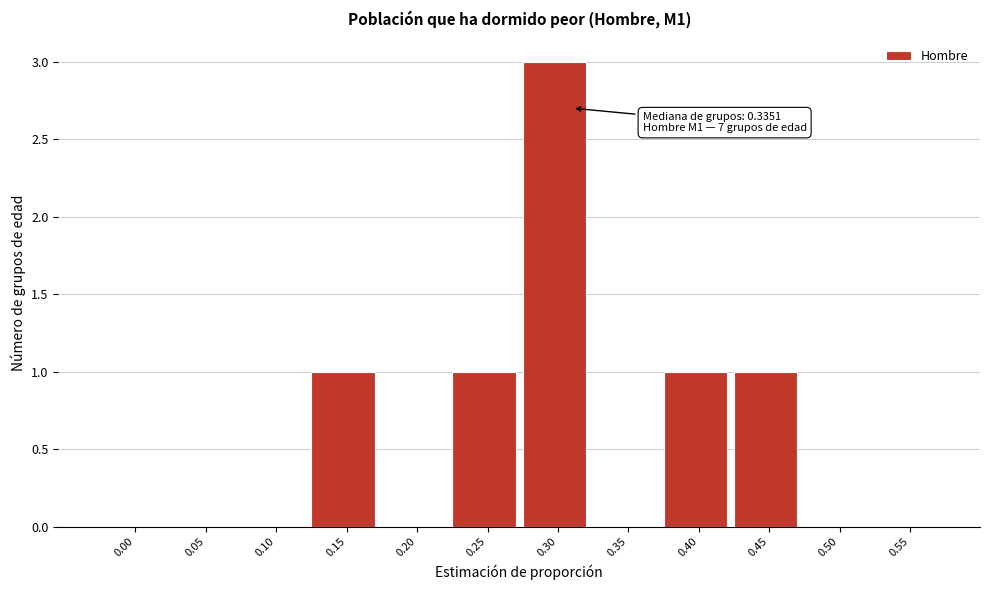

Reading right to left, list all the values displayed in this chart.

0.55=0	0.50=0	0.45=1	0.40=1	0.35=0	0.30=3	0.25=1	0.20=0	0.15=1	0.10=0	0.05=0	0.00=0